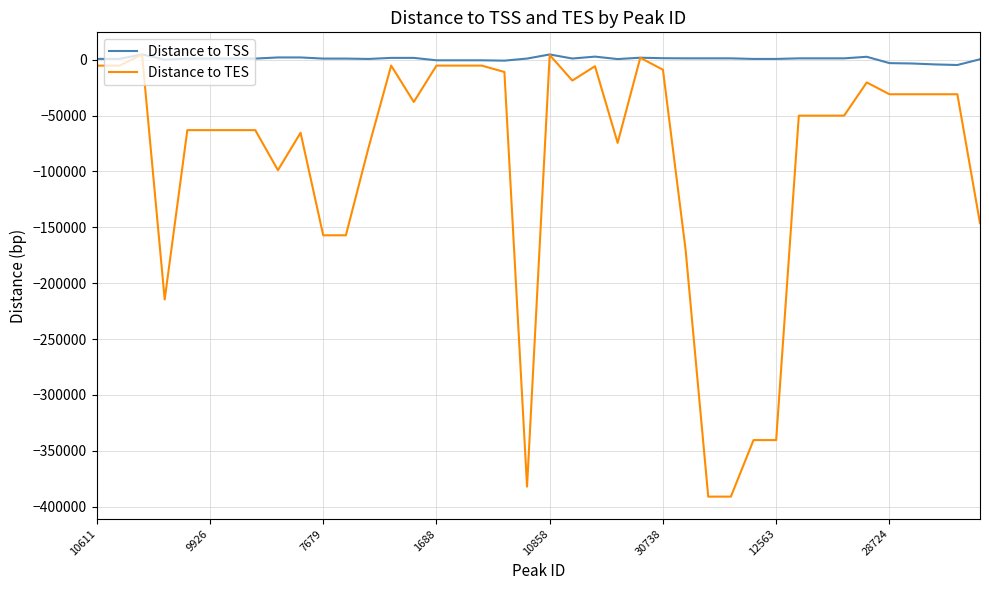

How many lines are shown in the chart?

2